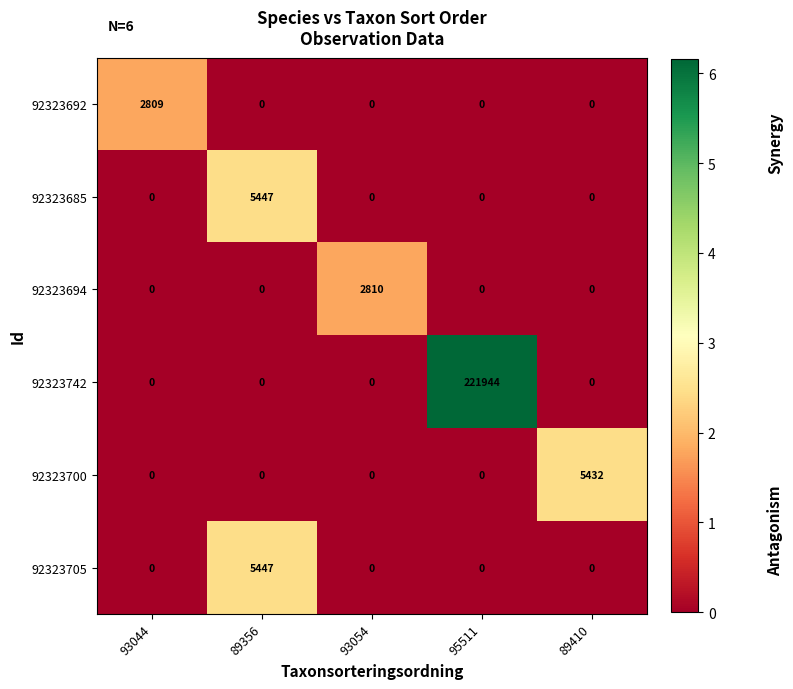

What is the spread (max minus min) of values at 95511?

221944